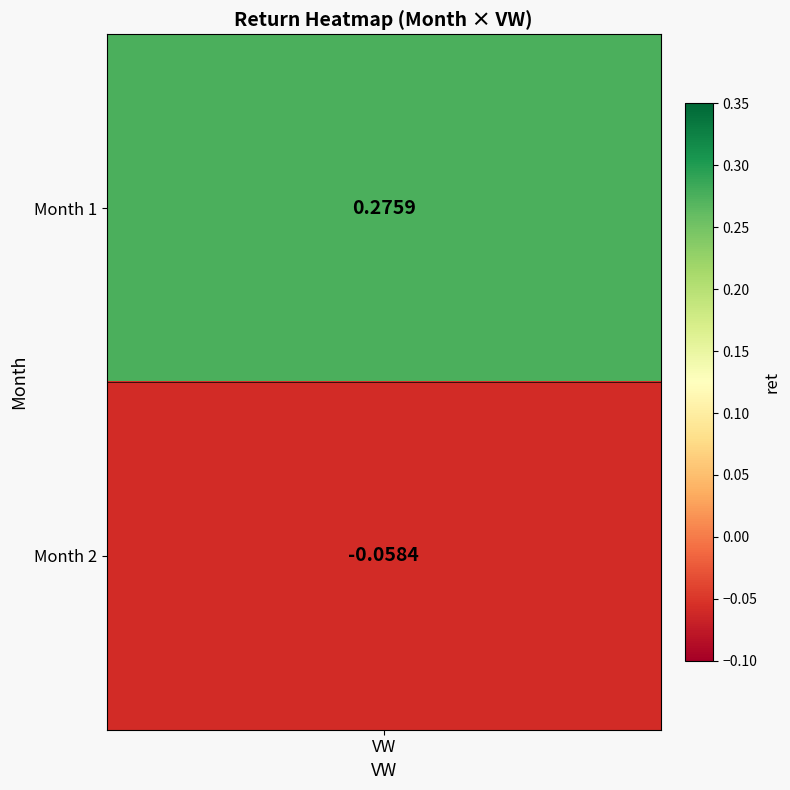

True or false: the data shows -0.1 at 2.

True